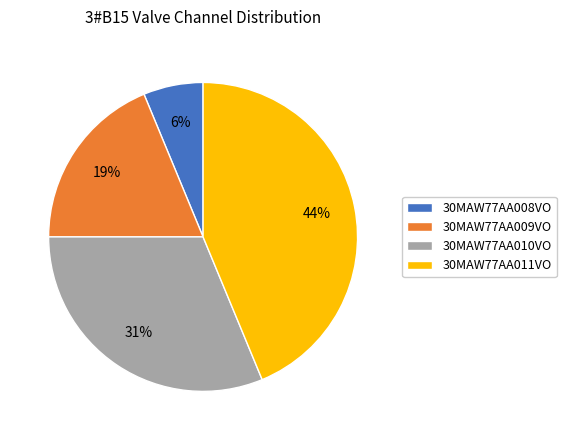

How many segments does this pie chart have?

4